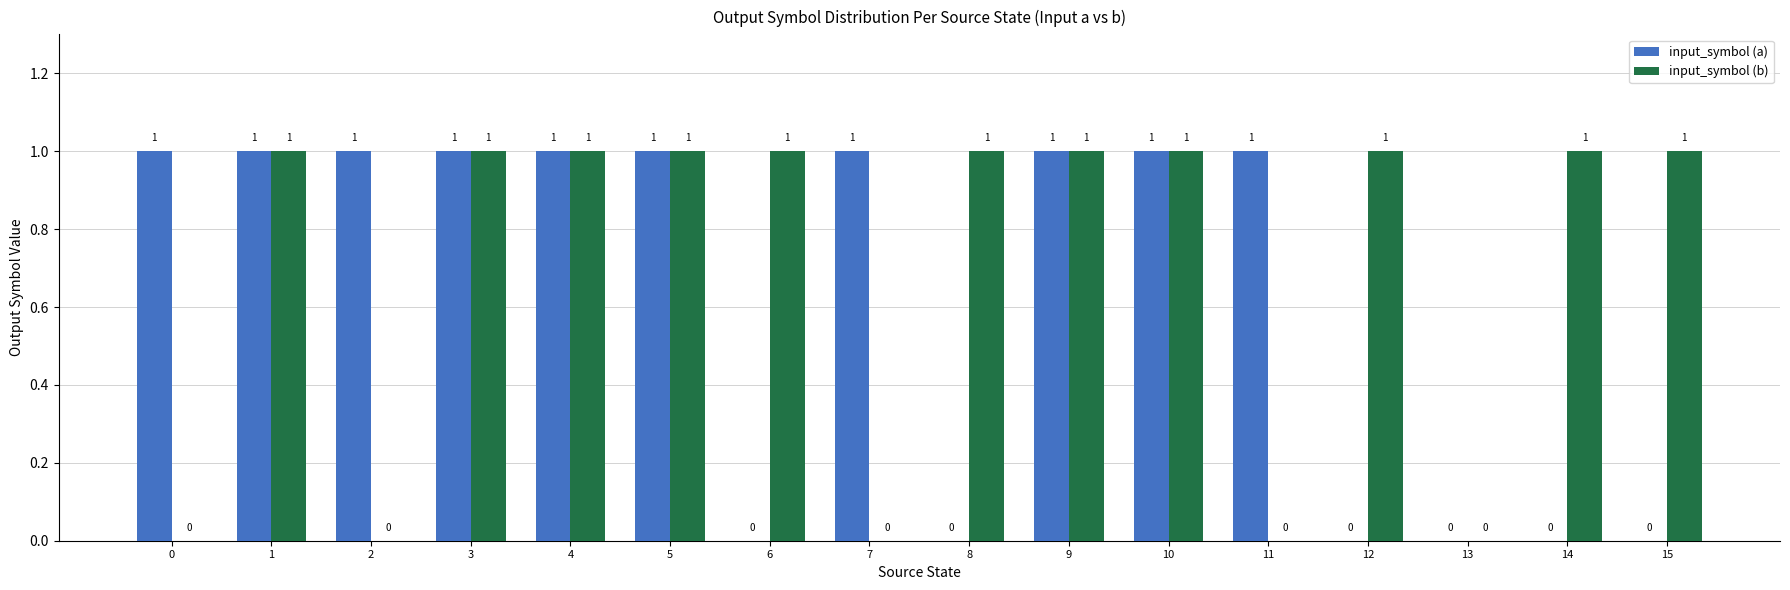

Reading left to right, what are all the values shown in this chart?

input_symbol (a): 1	1	1	1	1	1	0	1	0	1	1	1	0	0	0	0
input_symbol (b): 0	1	0	1	1	1	1	0	1	1	1	0	1	0	1	1